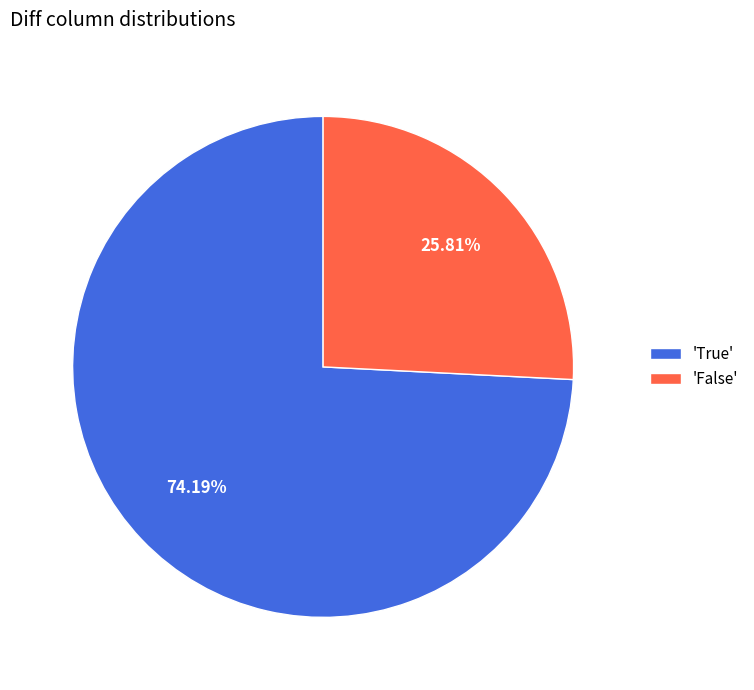

How many segments does this pie chart have?

2